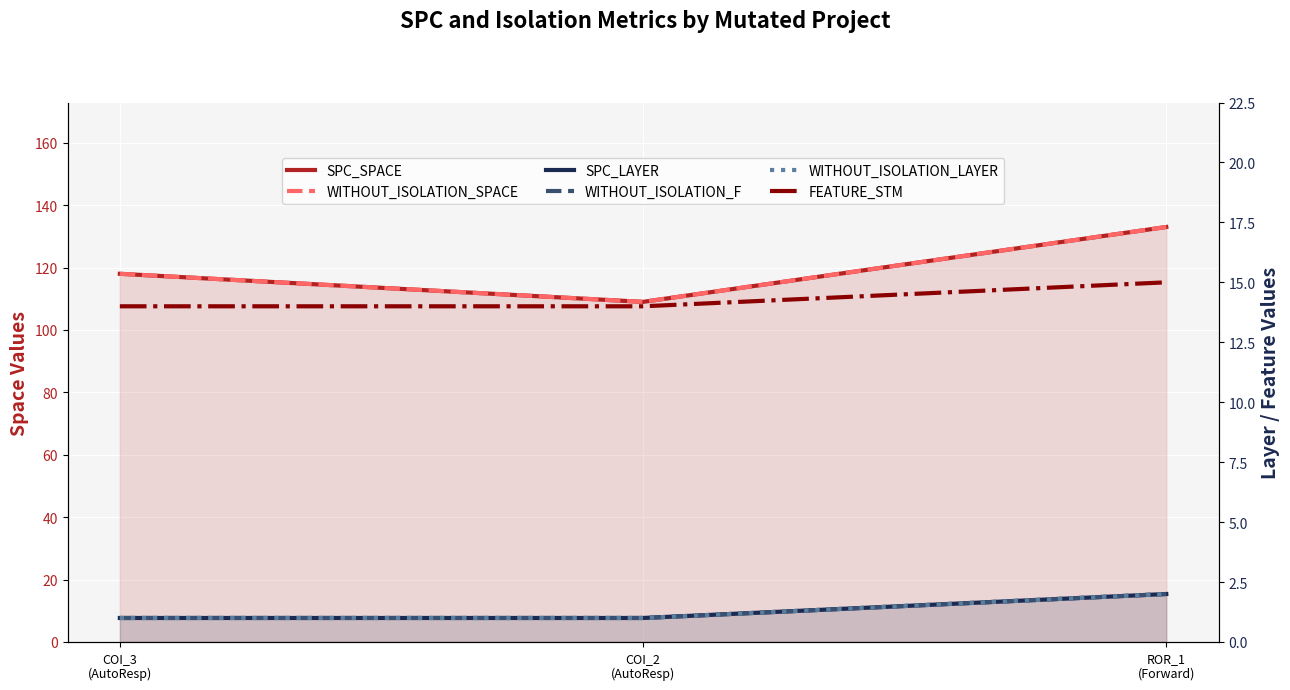

What is the sum of all WITHOUT_ISOLATION_LAYER values?

4